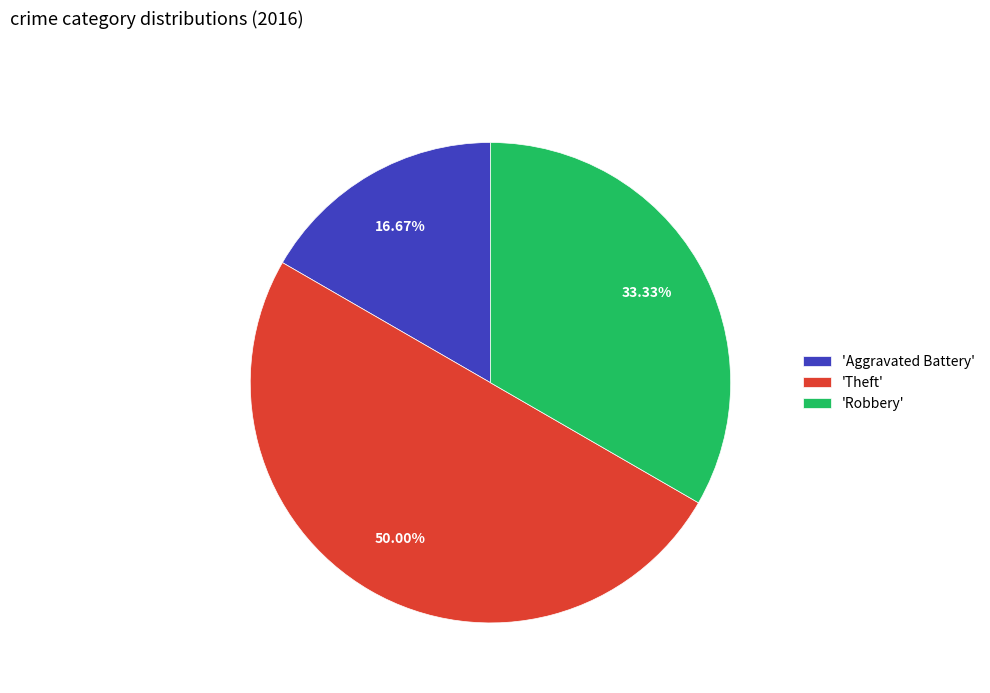

Does 'Aggravated Battery' represent more than half of the total?

No